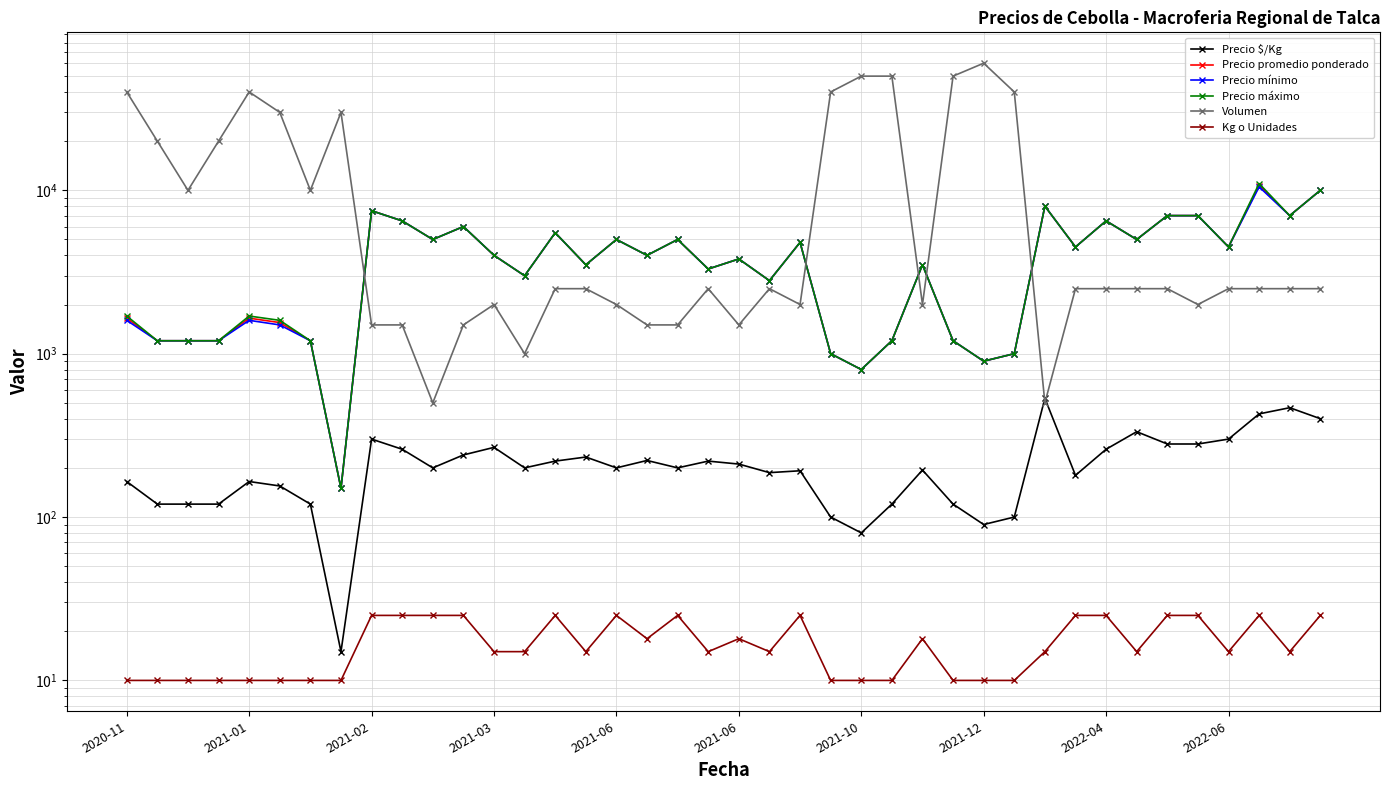

What is the label of the 15th point from the right?

25